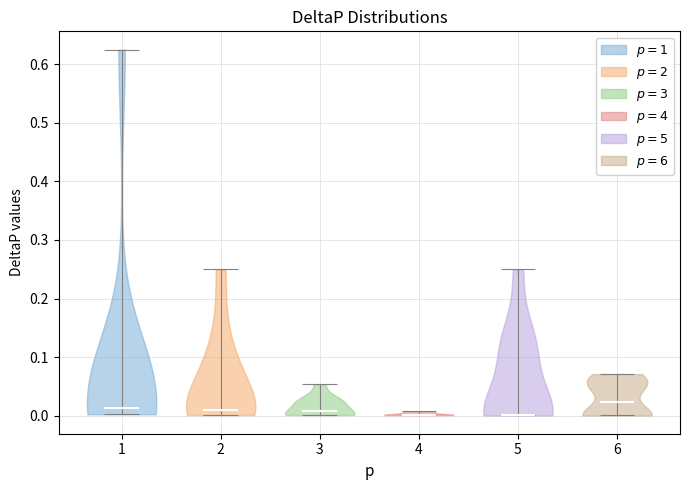

What is the lowest point the violin at x = 3 reaches on the y-axis? The values are not printed on the chart, so give them approximately, as read against the axis.

0.00